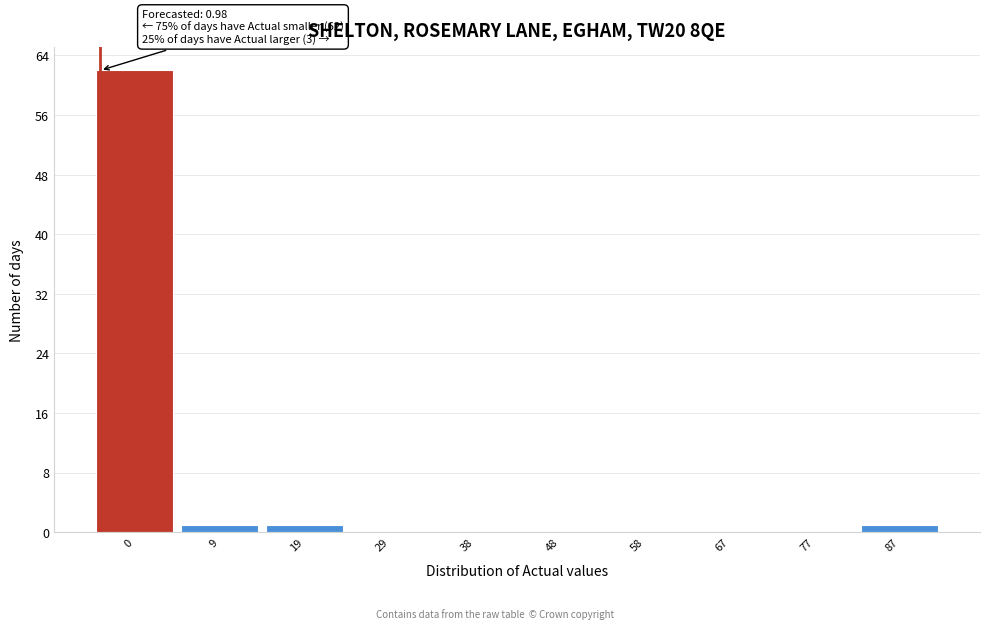

Reading left to right, list all the values displayed in this chart.

0=62	9=1	19=1	29=0	38=0	48=0	58=0	67=0	77=0	87=1